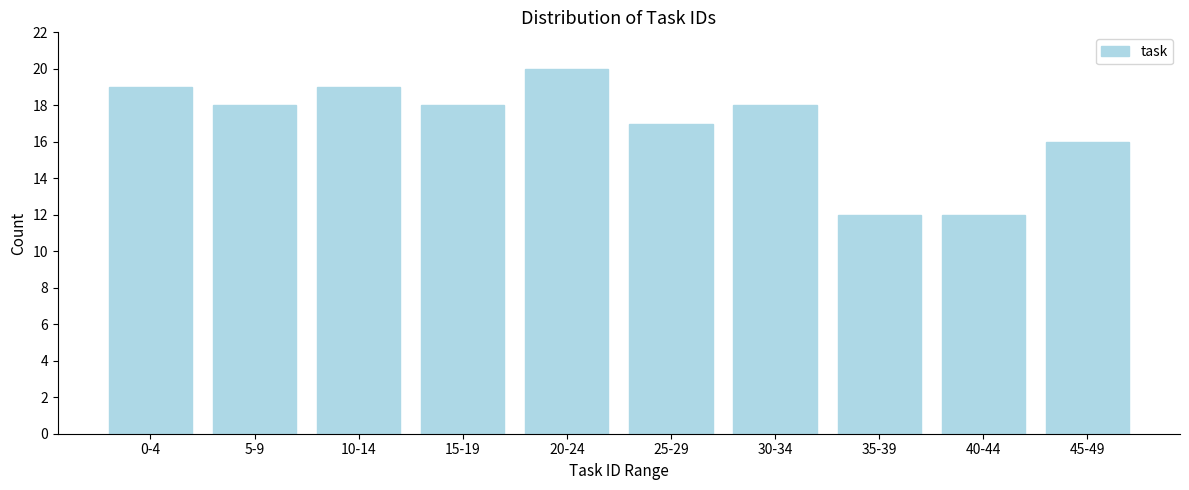

Reading left to right, what are all the values shown in this chart?

0-4=19	5-9=18	10-14=19	15-19=18	20-24=20	25-29=17	30-34=18	35-39=12	40-44=12	45-49=16